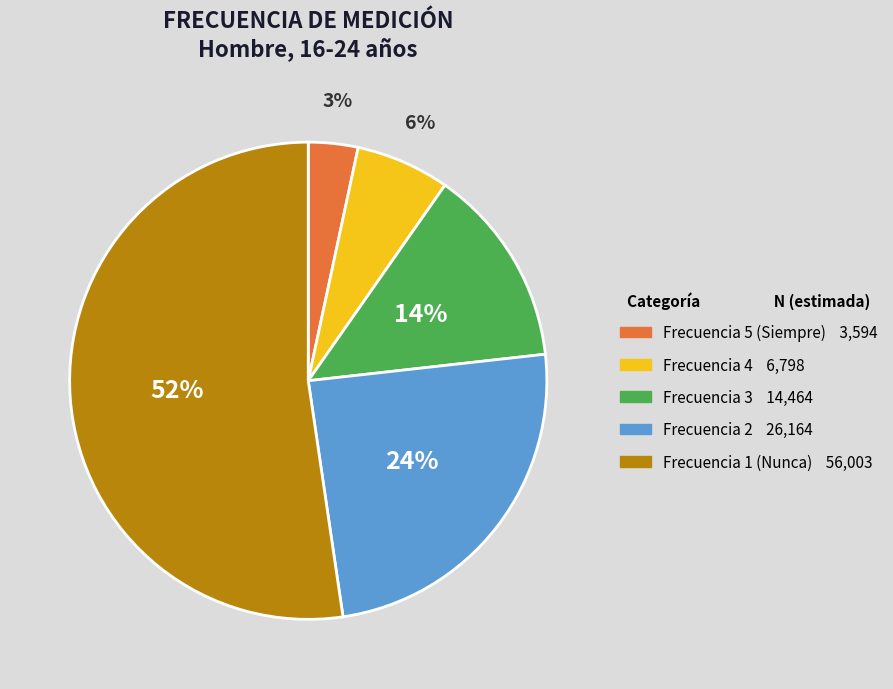

How many segments does this pie chart have?

5